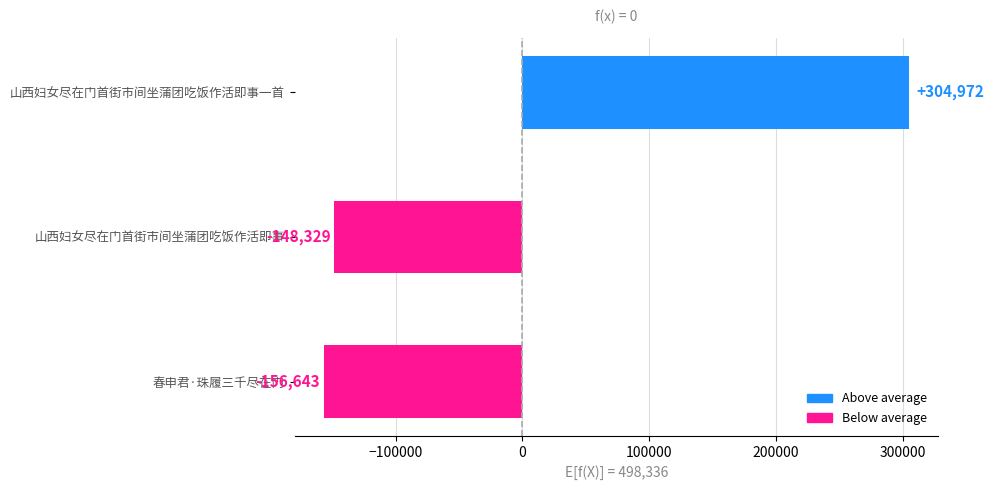

What is the difference between the maximum and minimum values?

461615